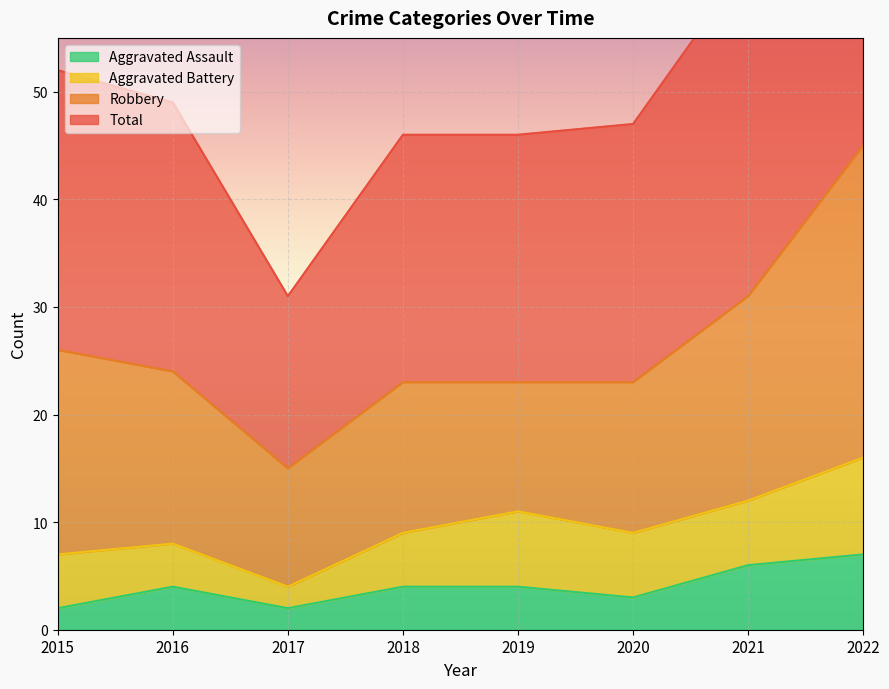

The value of Aggravated Assault at 2017 is 2. True or false?

True